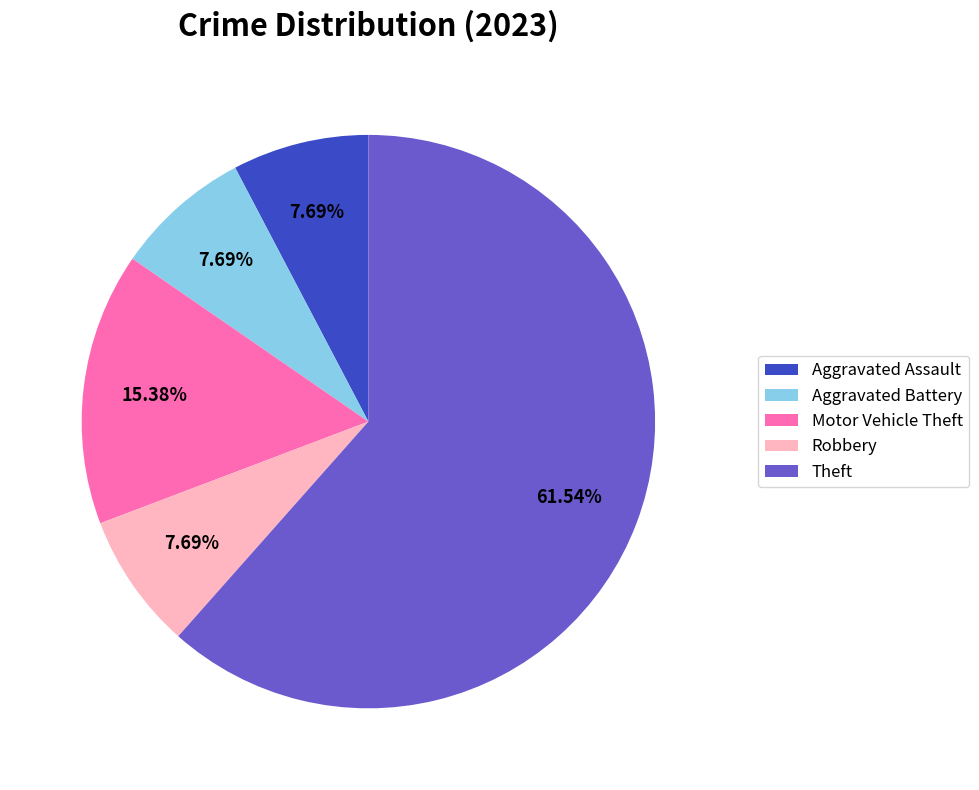

How many segments does this pie chart have?

5